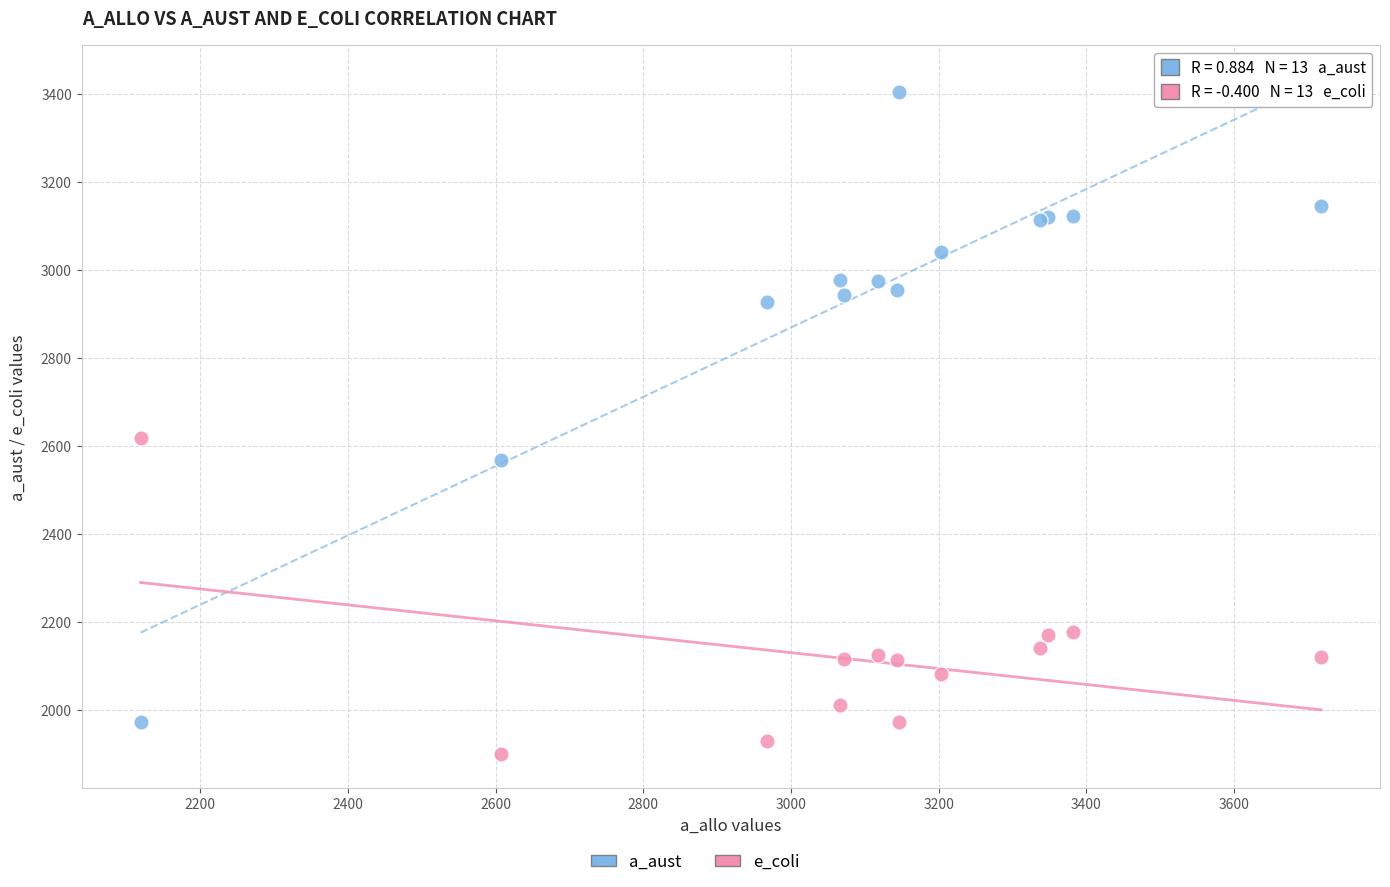

In the a_aust series, what Y value is closest to 2688?

2567